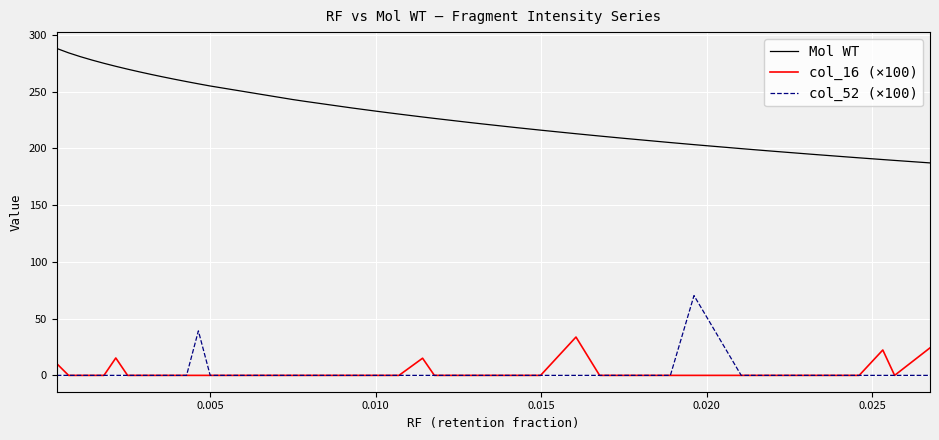

What are all the series names shown in the legend?

Mol WT, col_16 (×100), col_52 (×100)